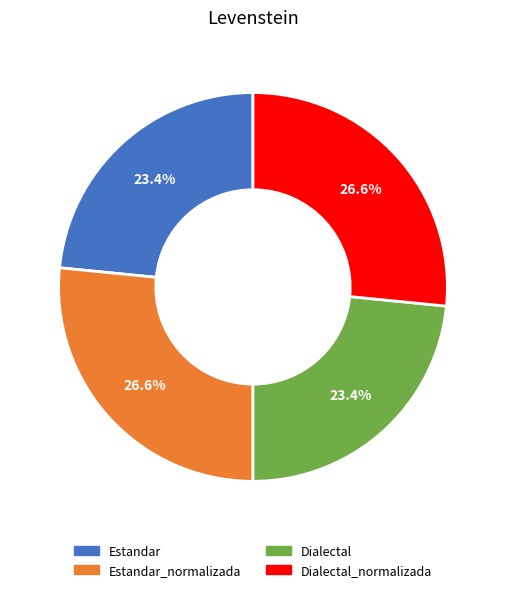

Does any single category account for the majority?

No